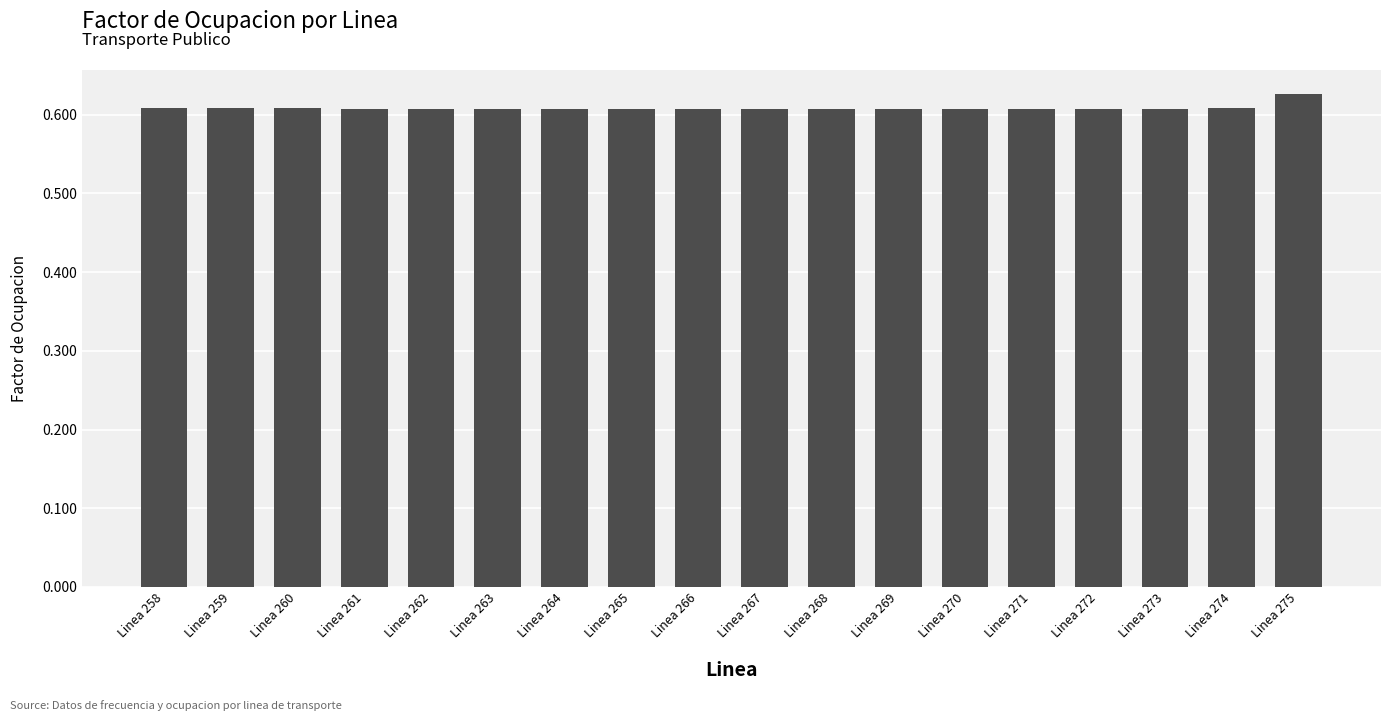

The chart shows a value of 0.2 at Linea 264. True or false?

False